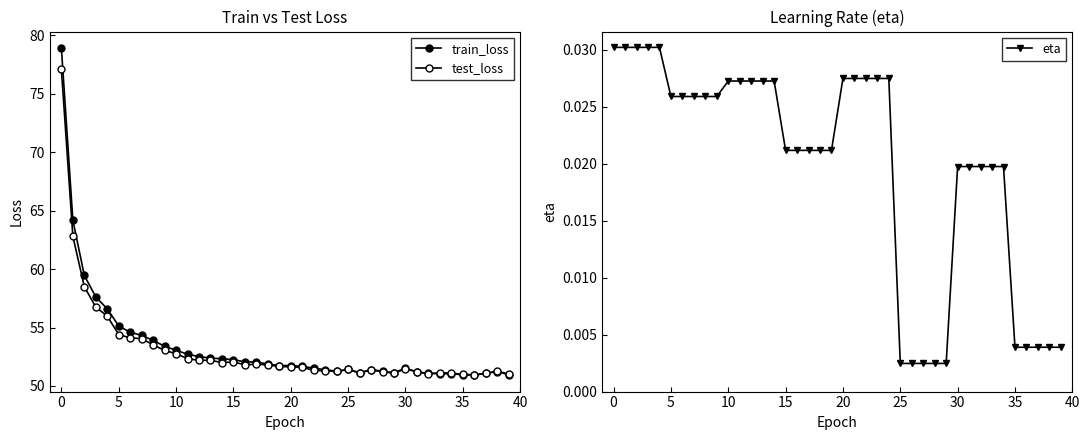

How many data points does each series have?

40